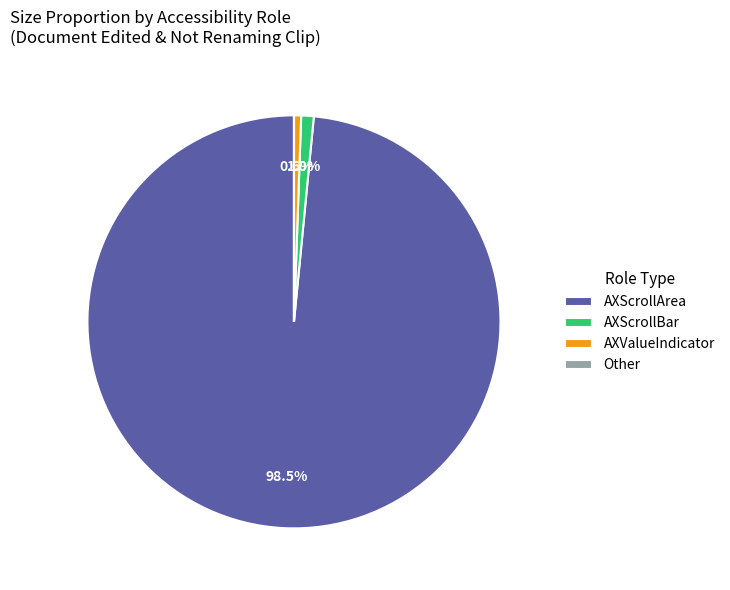

Which slice is the largest?

AXScrollArea